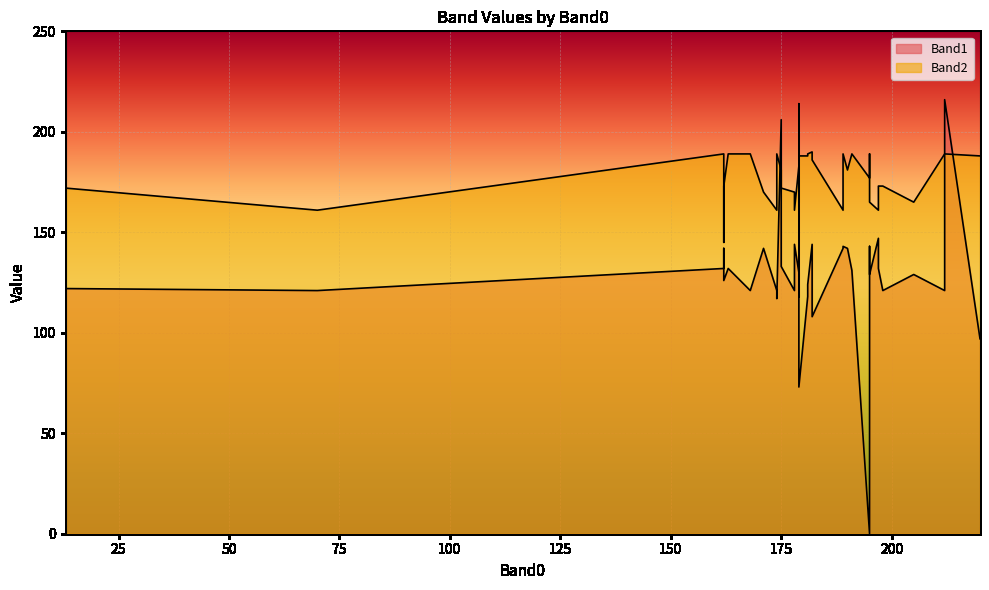

Which series has the largest total across all categories?

Band2